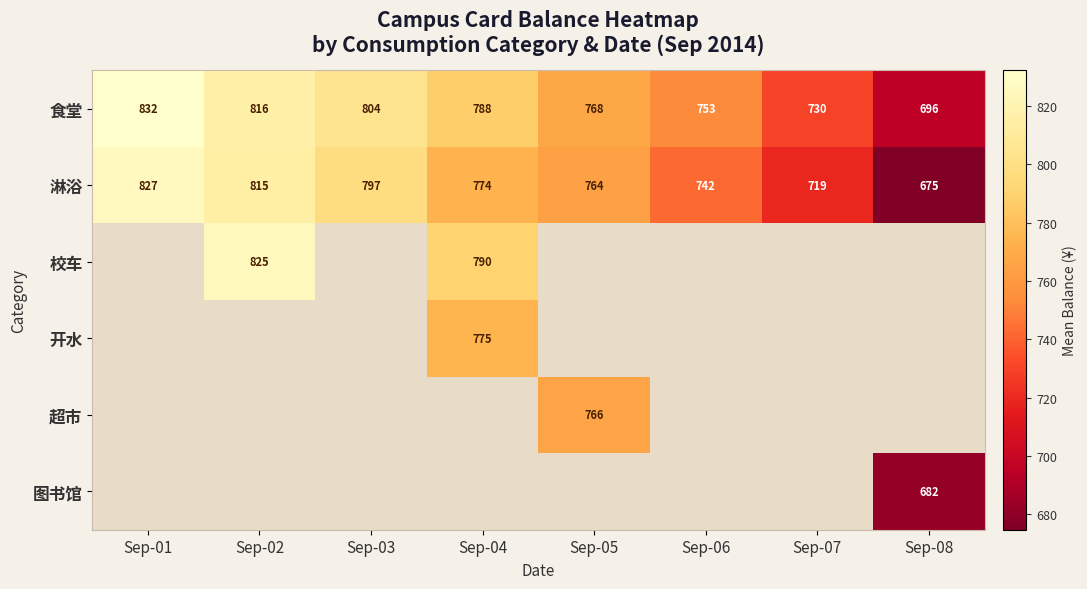

Count the number of categories in the chart.

8